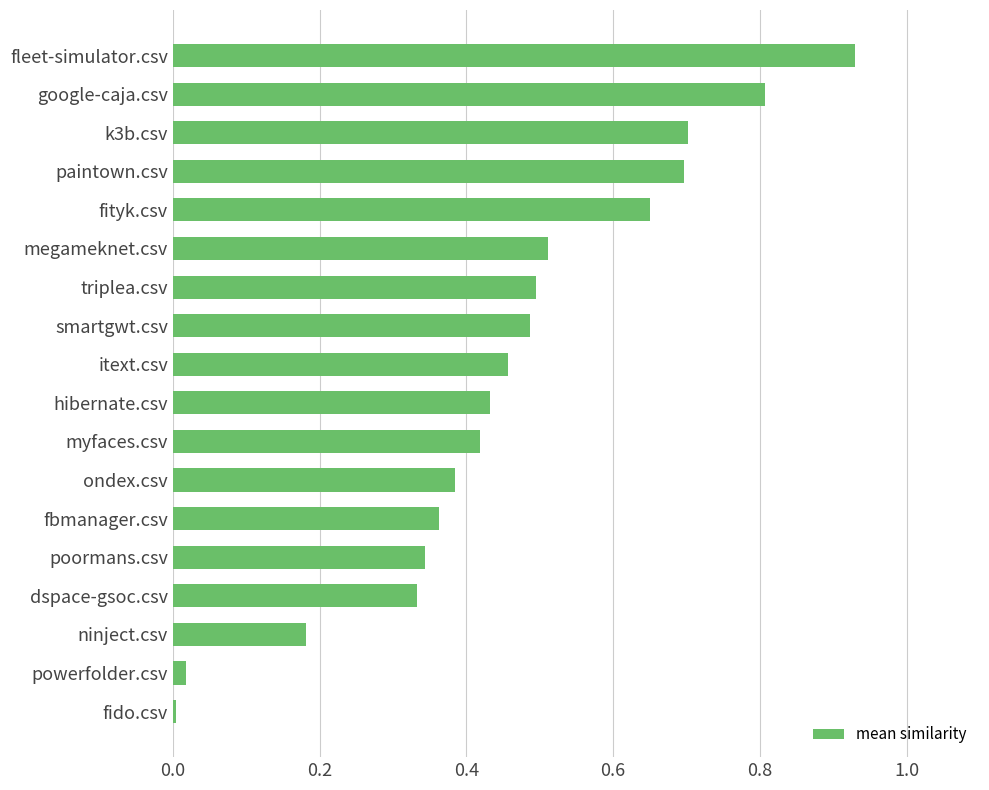

What is the difference between the second highest and second lowest values?

0.8